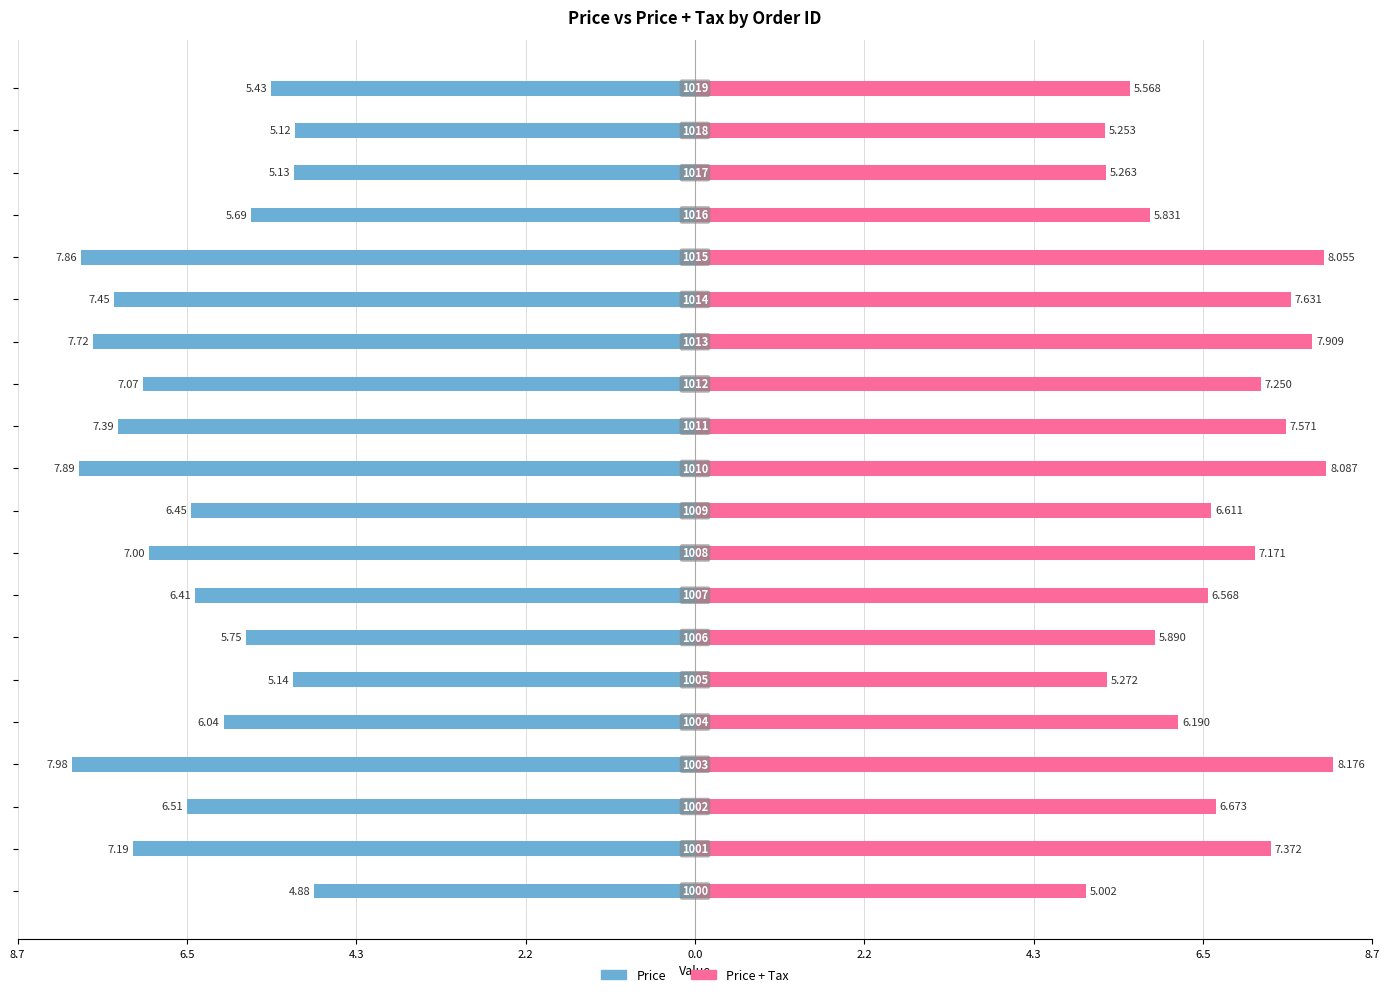

Which series changed the most between 2.2 and 13?

Price + Tax